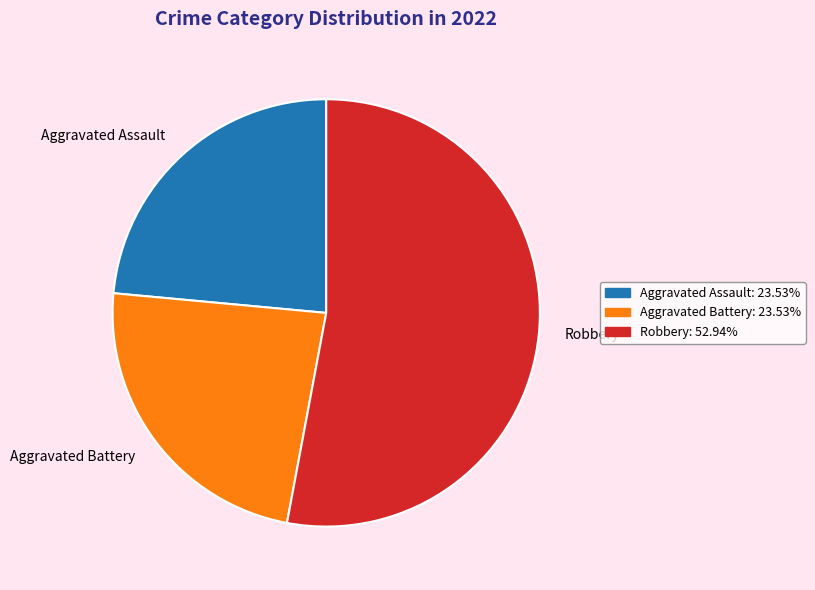

What is the majority slice?

Robbery